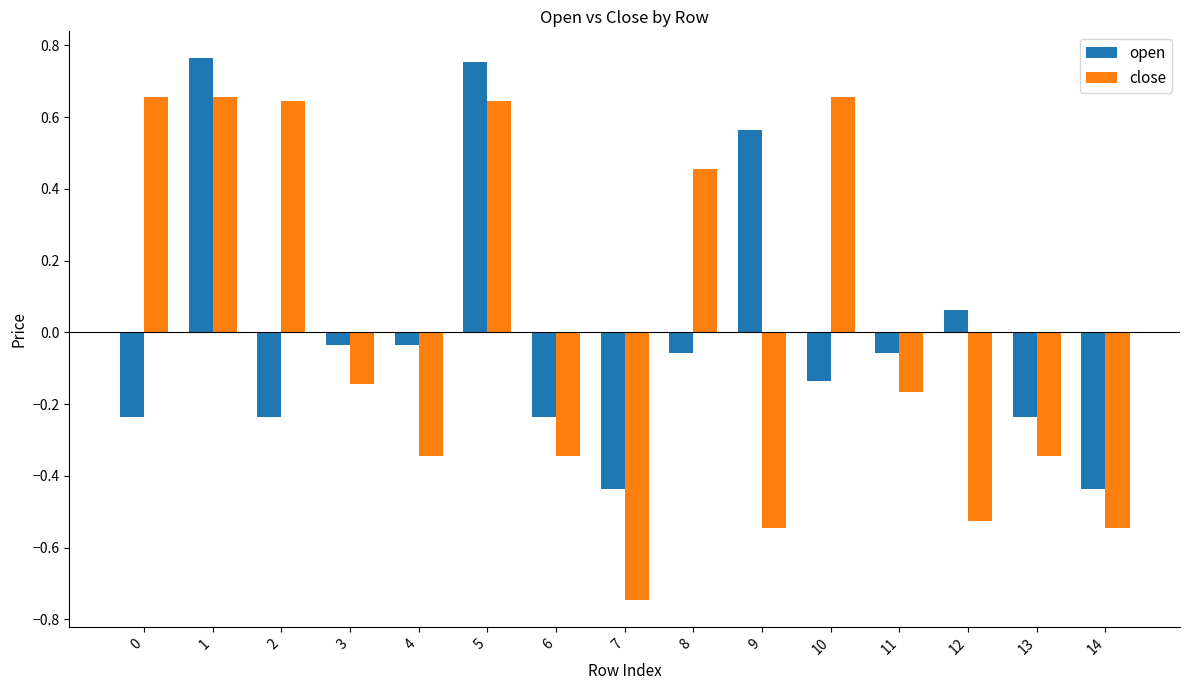

Is the value of close at 0 greater than the value of open at 7?

Yes